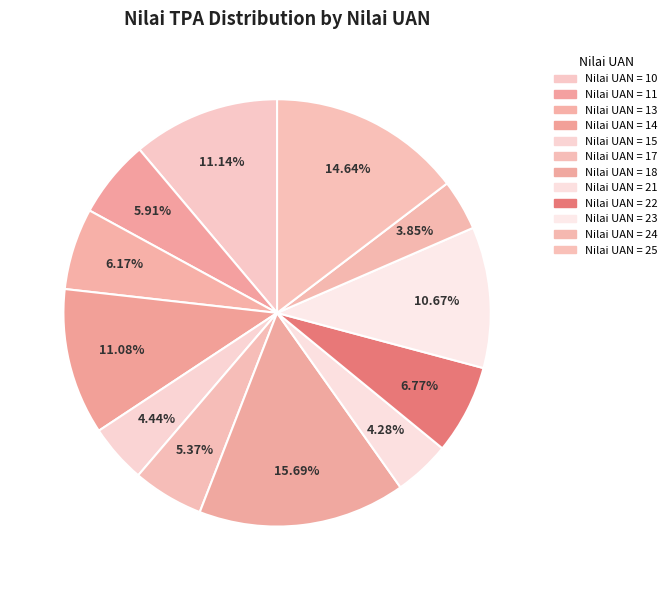

How many slices are in this pie chart?

12